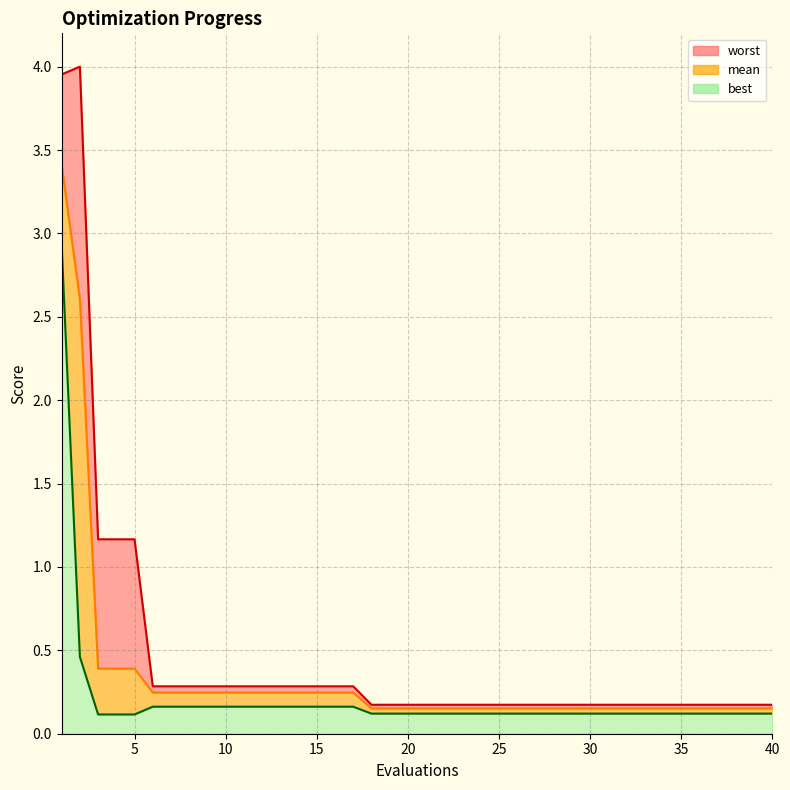

Reading left to right, list all the values displayed in this chart.

mean: 1=3.4	2=2.6	3=0.4	4=0.4	5=0.4	6=0.2	7=0.2	8=0.2	9=0.2	10=0.2	11=0.2	12=0.2	13=0.2	14=0.2	15=0.2	16=0.2	17=0.2	18=0.2	19=0.2	20=0.2	21=0.2	22=0.2	23=0.2	24=0.2	25=0.2	26=0.2	27=0.2	28=0.2	29=0.2	30=0.2	31=0.2	32=0.2	33=0.2	34=0.2	35=0.2	36=0.2	37=0.2	38=0.2	39=0.2	40=0.2
best: 1=2.9	2=0.5	3=0.1	4=0.1	5=0.1	6=0.2	7=0.2	8=0.2	9=0.2	10=0.2	11=0.2	12=0.2	13=0.2	14=0.2	15=0.2	16=0.2	17=0.2	18=0.1	19=0.1	20=0.1	21=0.1	22=0.1	23=0.1	24=0.1	25=0.1	26=0.1	27=0.1	28=0.1	29=0.1	30=0.1	31=0.1	32=0.1	33=0.1	34=0.1	35=0.1	36=0.1	37=0.1	38=0.1	39=0.1	40=0.1
worst: 1=4.0	2=4.0	3=1.2	4=1.2	5=1.2	6=0.3	7=0.3	8=0.3	9=0.3	10=0.3	11=0.3	12=0.3	13=0.3	14=0.3	15=0.3	16=0.3	17=0.3	18=0.2	19=0.2	20=0.2	21=0.2	22=0.2	23=0.2	24=0.2	25=0.2	26=0.2	27=0.2	28=0.2	29=0.2	30=0.2	31=0.2	32=0.2	33=0.2	34=0.2	35=0.2	36=0.2	37=0.2	38=0.2	39=0.2	40=0.2